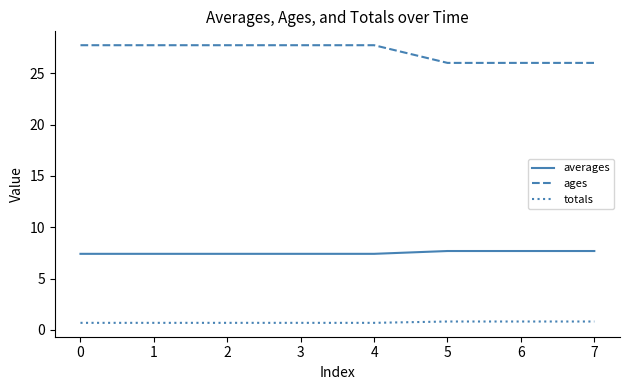

What is the spread (max minus min) of values at 1?

27.1